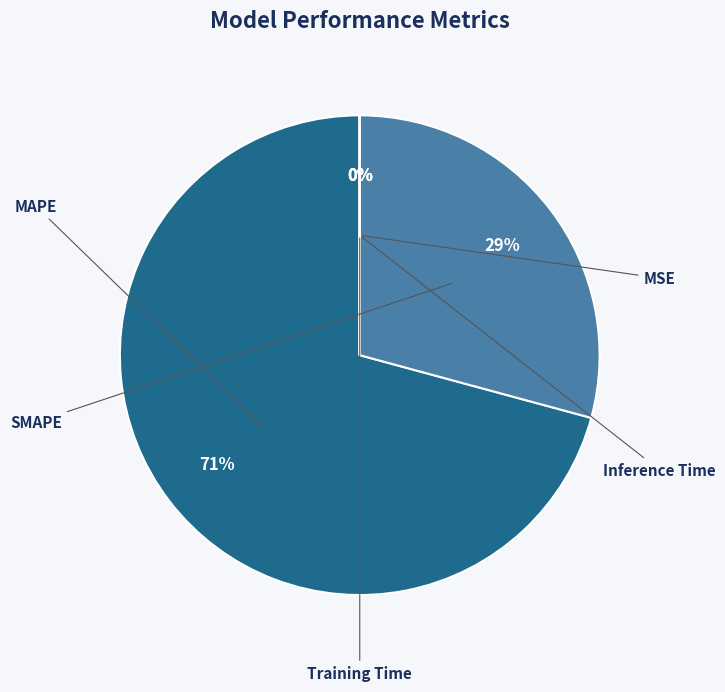

Rank the categories by value from highest to lowest.

MAPE, SMAPE, MSE, Training Time, Inference Time